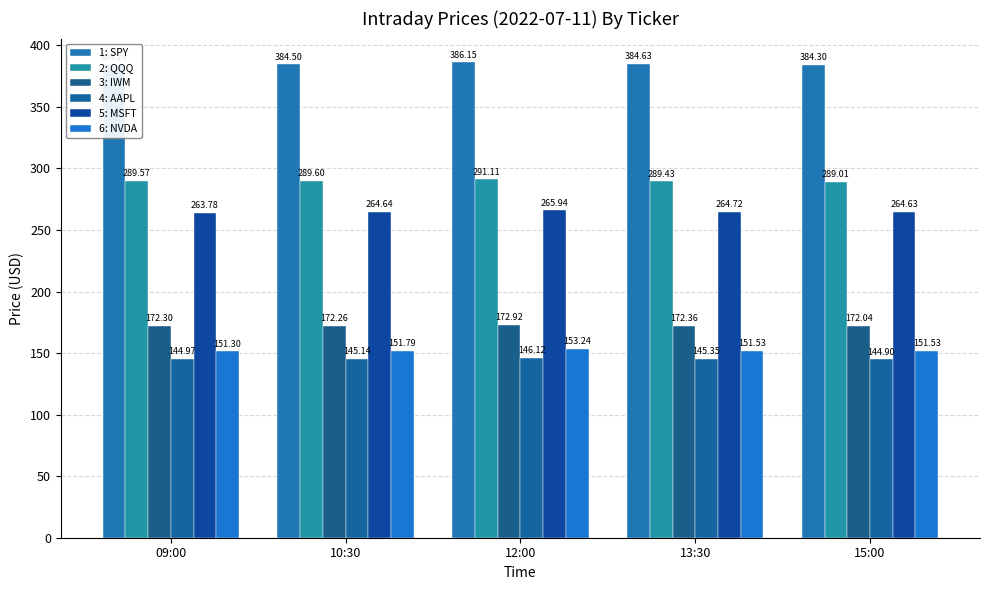

Reading left to right, list all the values displayed in this chart.

1: SPY: 09:00=384.3	10:30=384.5	12:00=386.1	13:30=384.6	15:00=384.3
2: QQQ: 09:00=289.6	10:30=289.6	12:00=291.1	13:30=289.4	15:00=289.0
3: IWM: 09:00=172.3	10:30=172.3	12:00=172.9	13:30=172.4	15:00=172.0
4: AAPL: 09:00=145.0	10:30=145.1	12:00=146.1	13:30=145.4	15:00=144.9
5: MSFT: 09:00=263.8	10:30=264.6	12:00=265.9	13:30=264.7	15:00=264.6
6: NVDA: 09:00=151.3	10:30=151.8	12:00=153.2	13:30=151.5	15:00=151.5